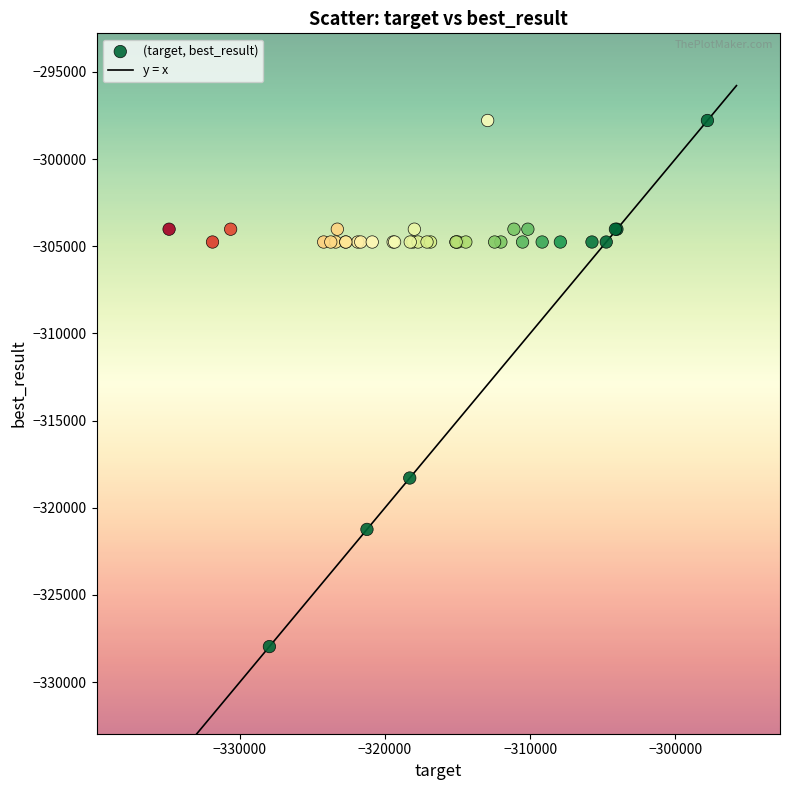

What Y value in the scatter plot is closest to -312872?

-318293